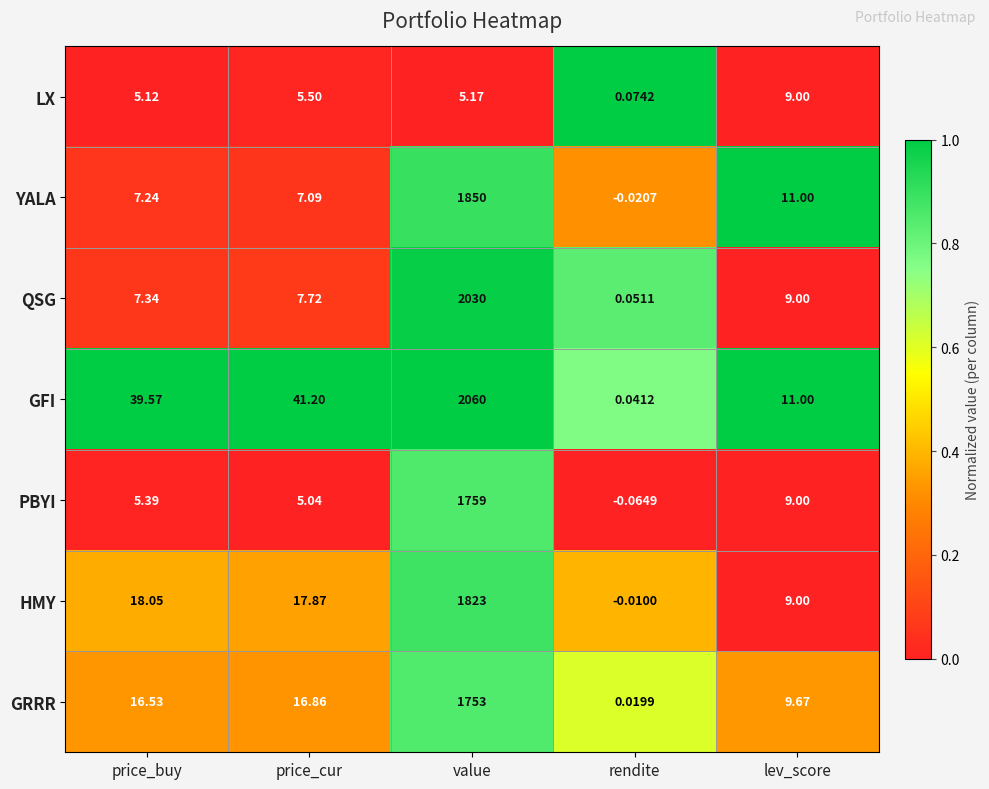

At which category is the sum across all series the highest?

value